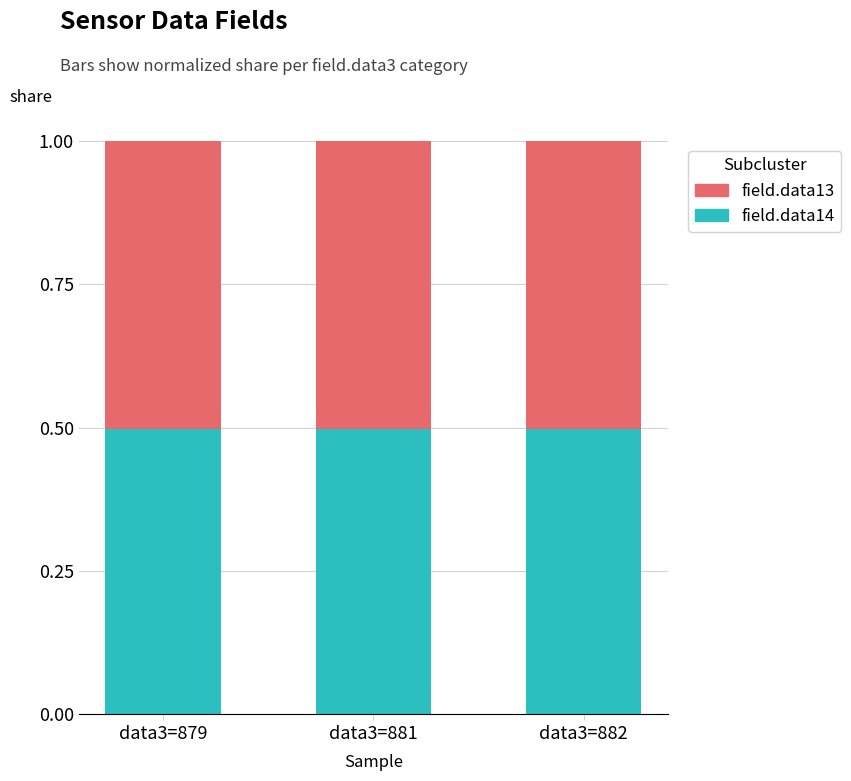

What is the value of the field.data14 bar at the 2nd from the left?

0.5